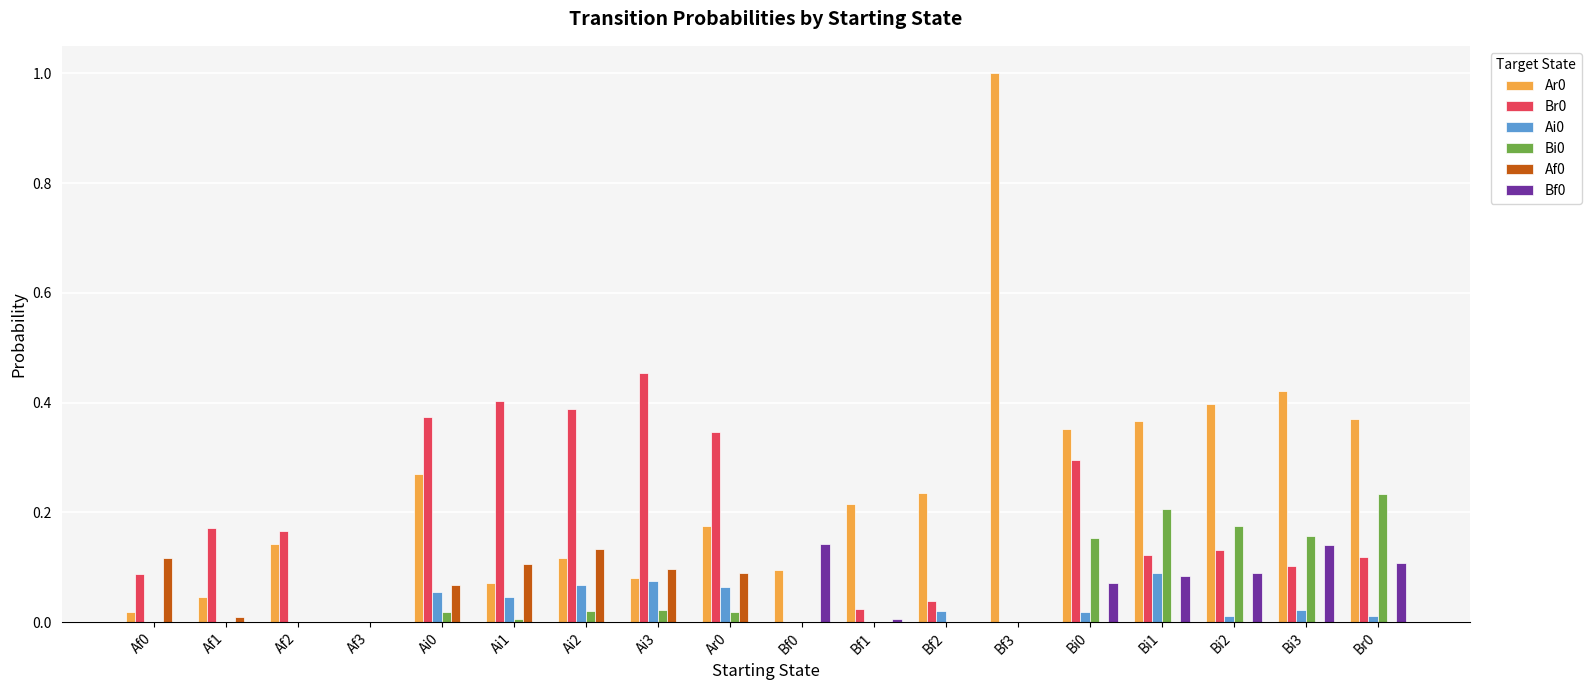

Is the value of Br0 at Af2 greater than the value of Bi0 at Ai1?

Yes